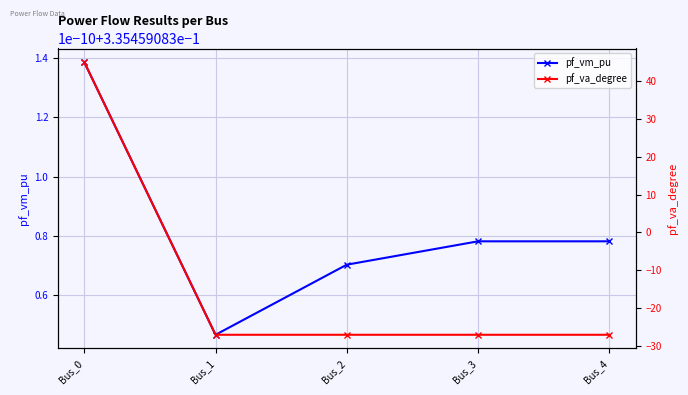

Count the pf_vm_pu values in the range 0 to 1.

5